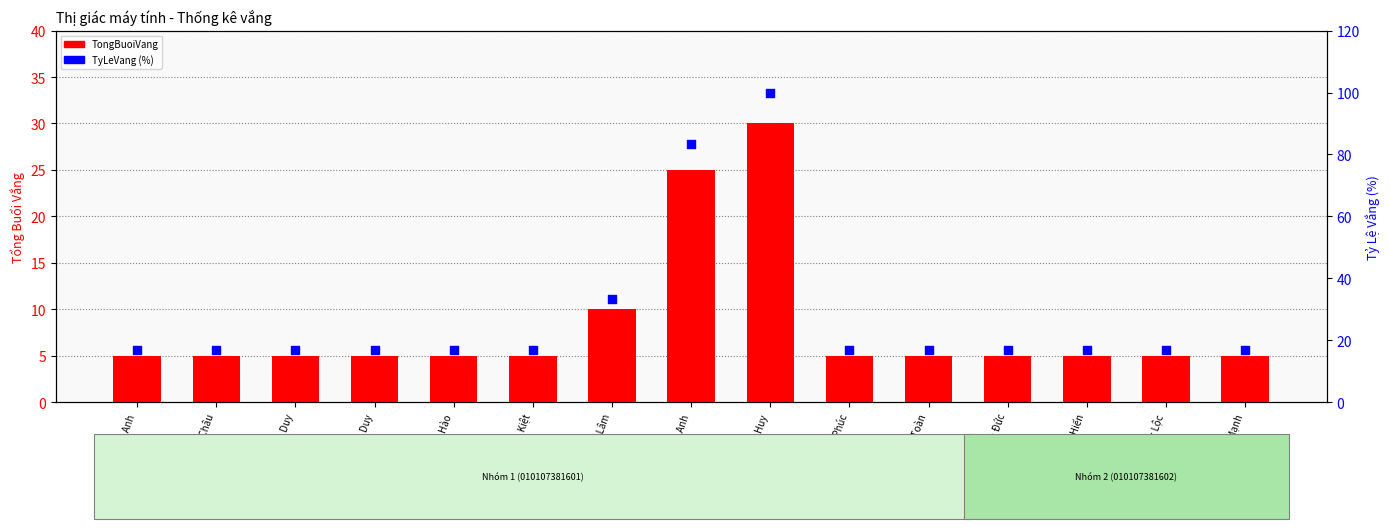

At how many categories does at least one series exceed 22?

3